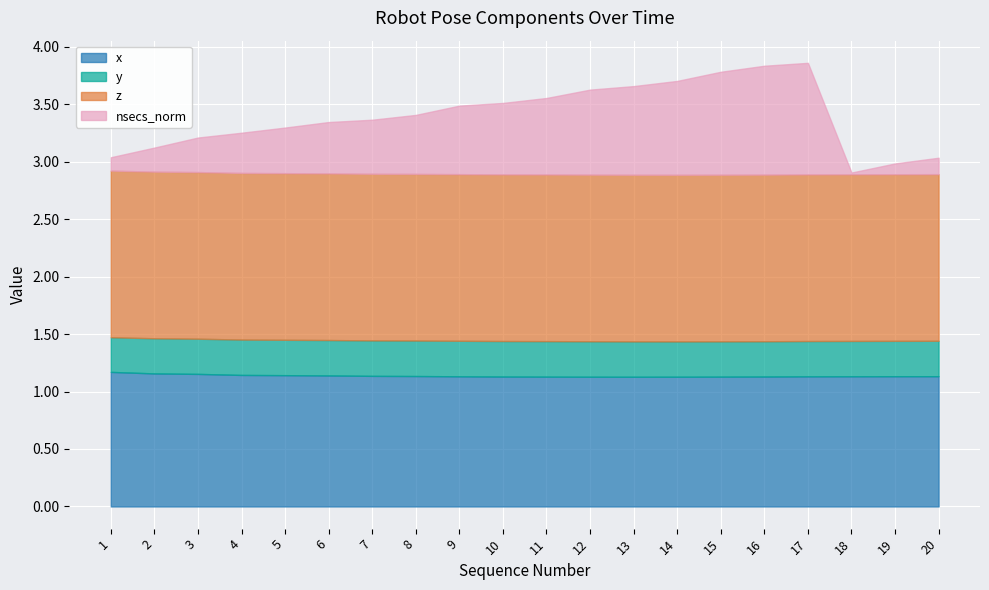

At which category does y reach its first local valley?

5